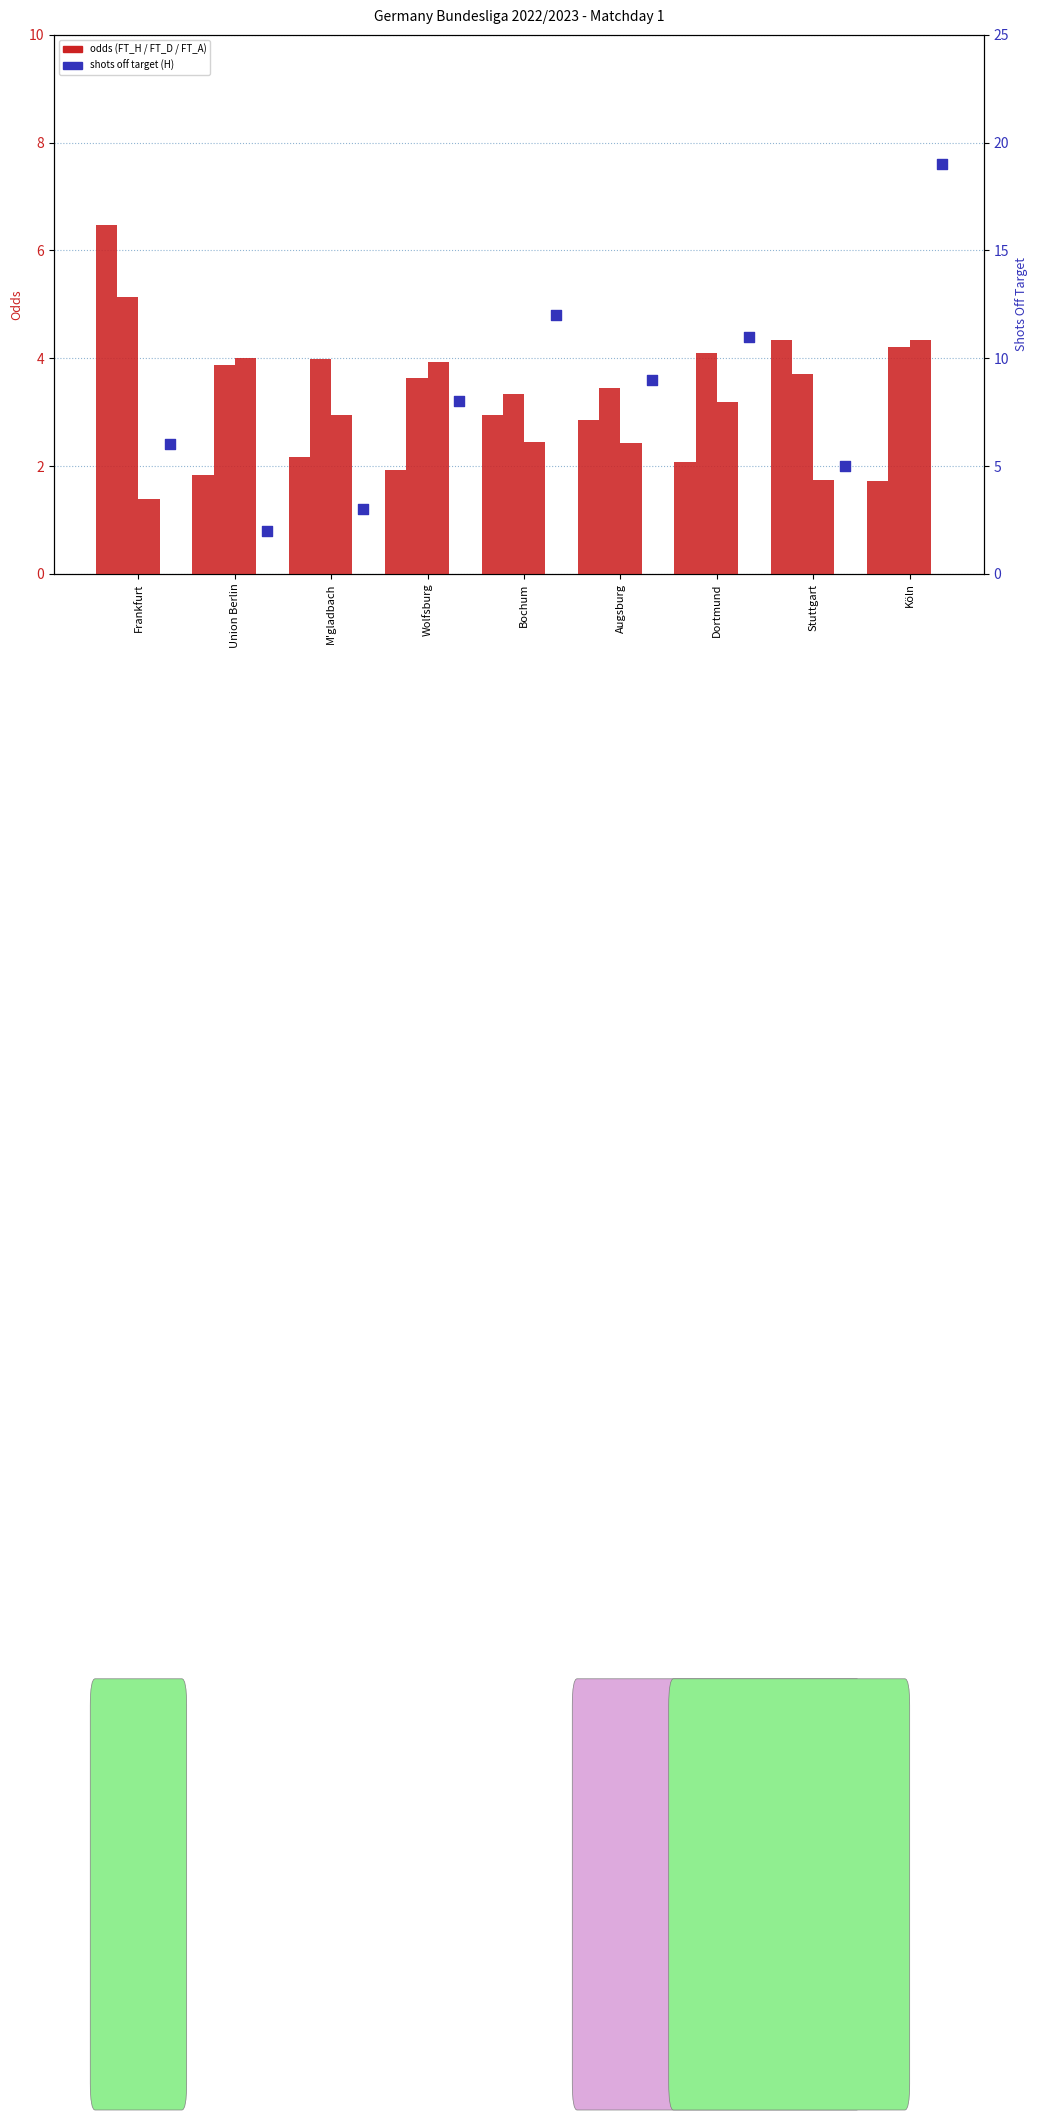

Which series reaches the minimum Y coordinate?

FT_Odds_A